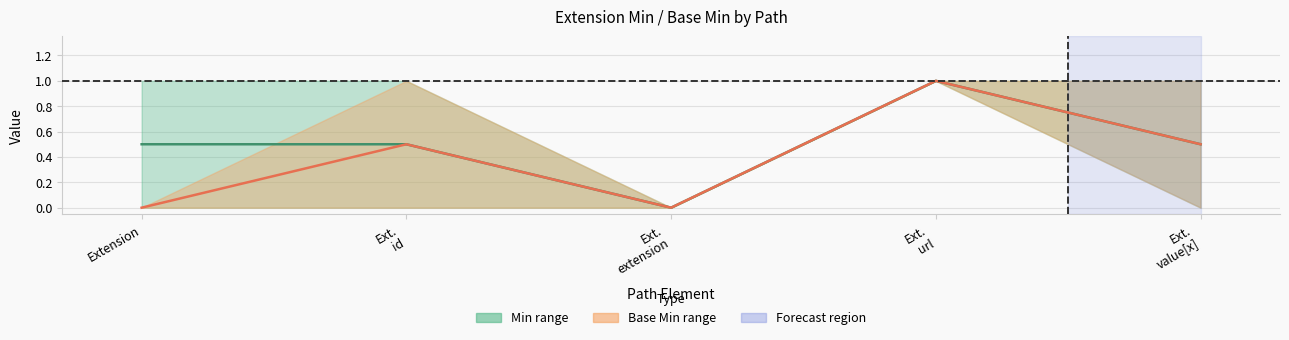

Reading left to right, transcribe all the data shown in this chart.

Min (centre): Extension=0.5	Ext.
id=0.5	Ext.
extension=0.0	Ext.
url=1.0	Ext.
value[x]=0.5
Base Min (centre): Extension=0.0	Ext.
id=0.5	Ext.
extension=0.0	Ext.
url=1.0	Ext.
value[x]=0.5